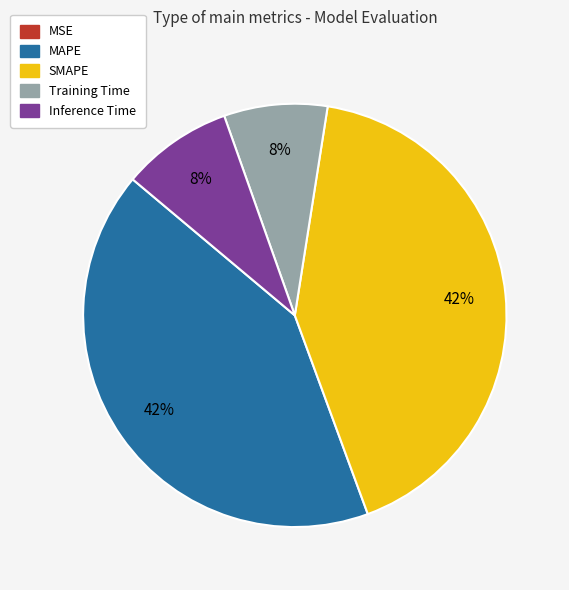

Do Inference Time and Training Time together represent more than half of the pie?

No